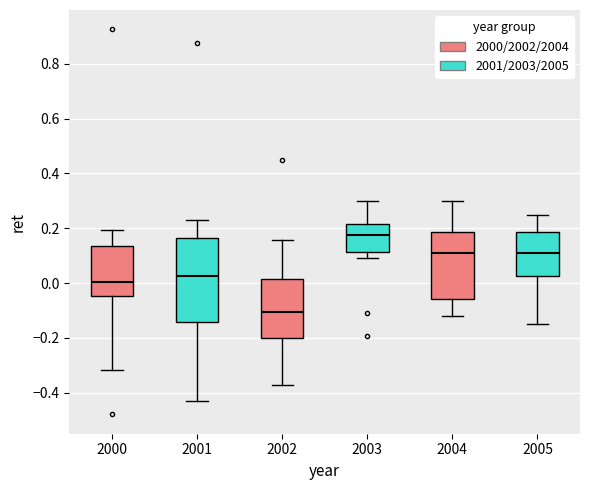

Comparing the boxes themselves (not the whiskers), which one is the tallest?

2001